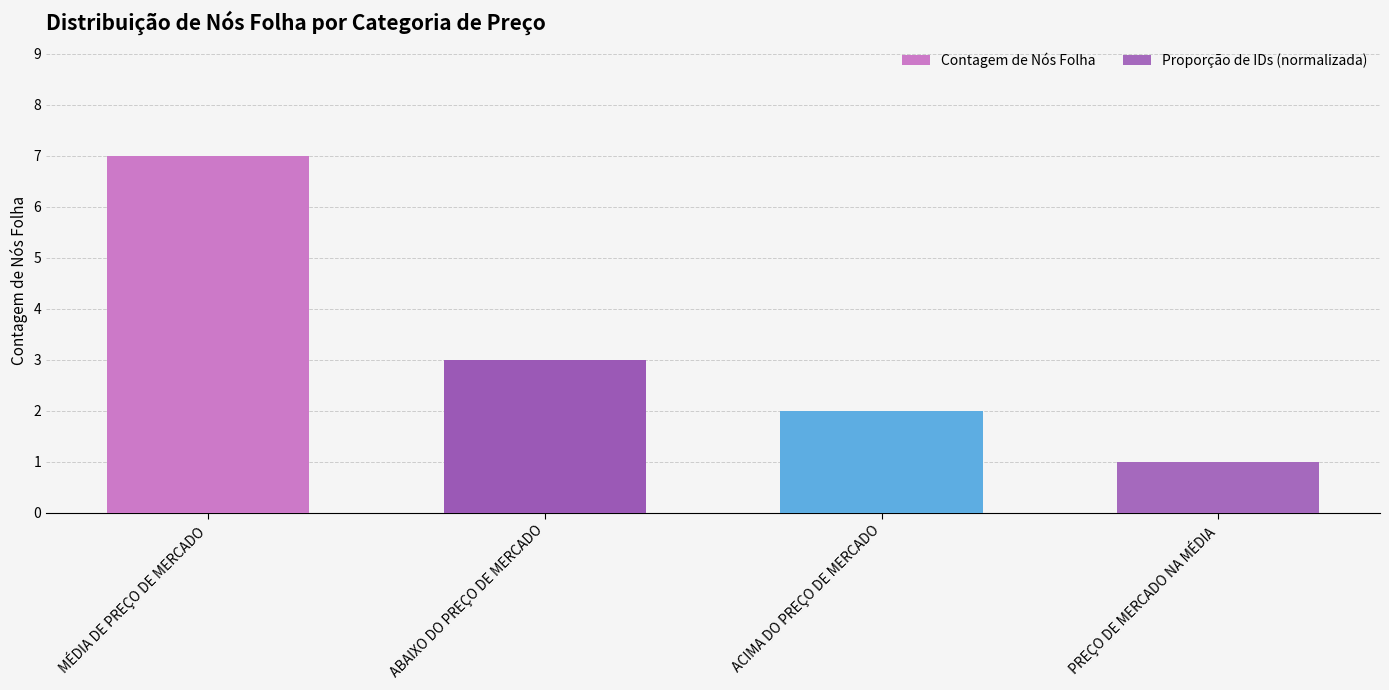

Approximately how many times larger is the value at ACIMA DO PREÇO DE MERCADO compared to PREÇO DE MERCADO NA MÉDIA?

2.0